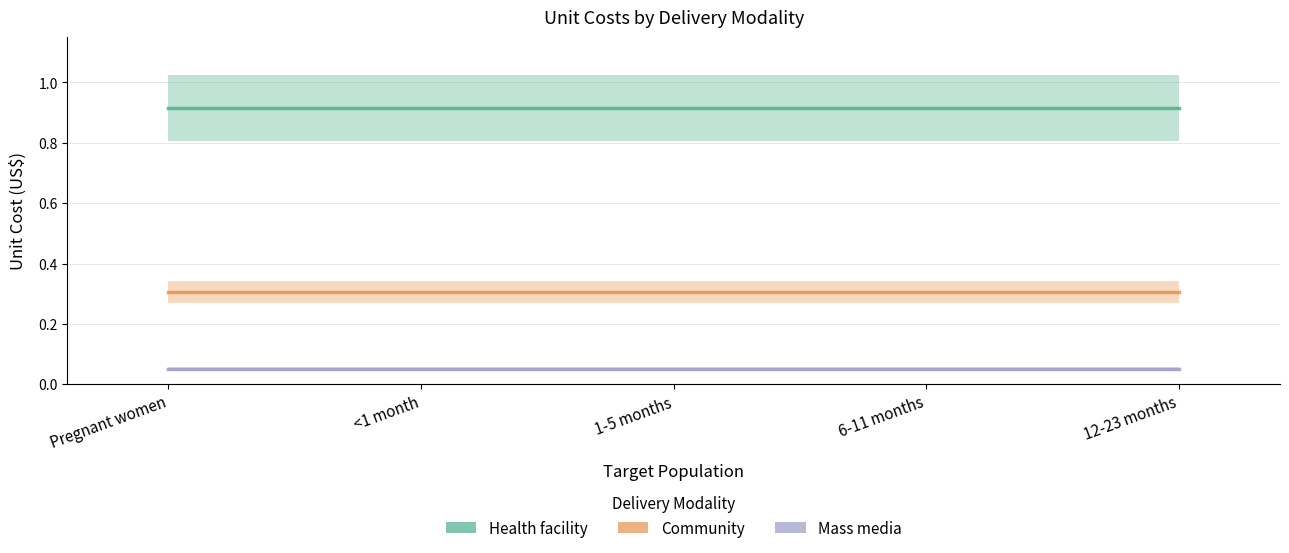

Reading left to right, list all the values displayed in this chart.

Health facility: 0.9	0.9	0.9	0.9	0.9
Community: 0.3	0.3	0.3	0.3	0.3
Mass media: 0.1	0.1	0.1	0.1	0.1